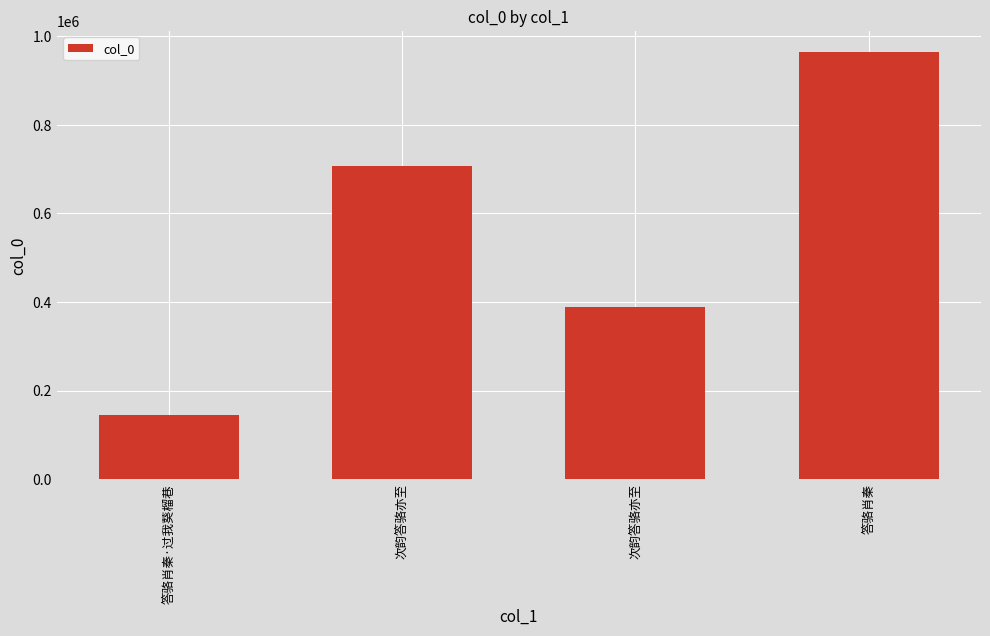

Are the bars horizontal?

No